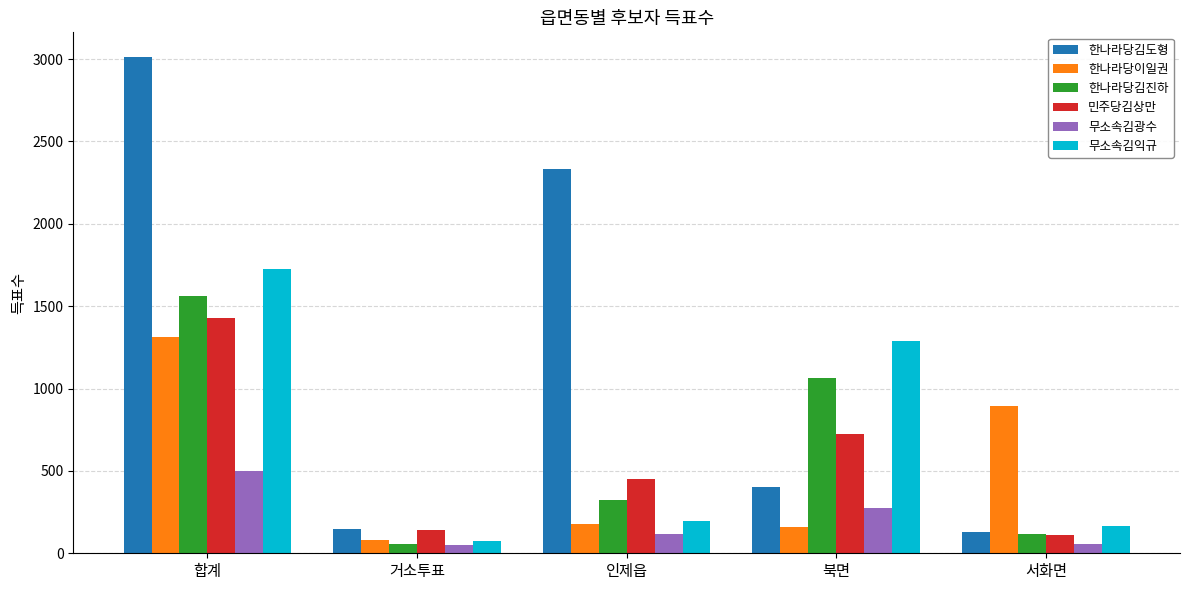

At which category is the sum across all series the highest?

합계